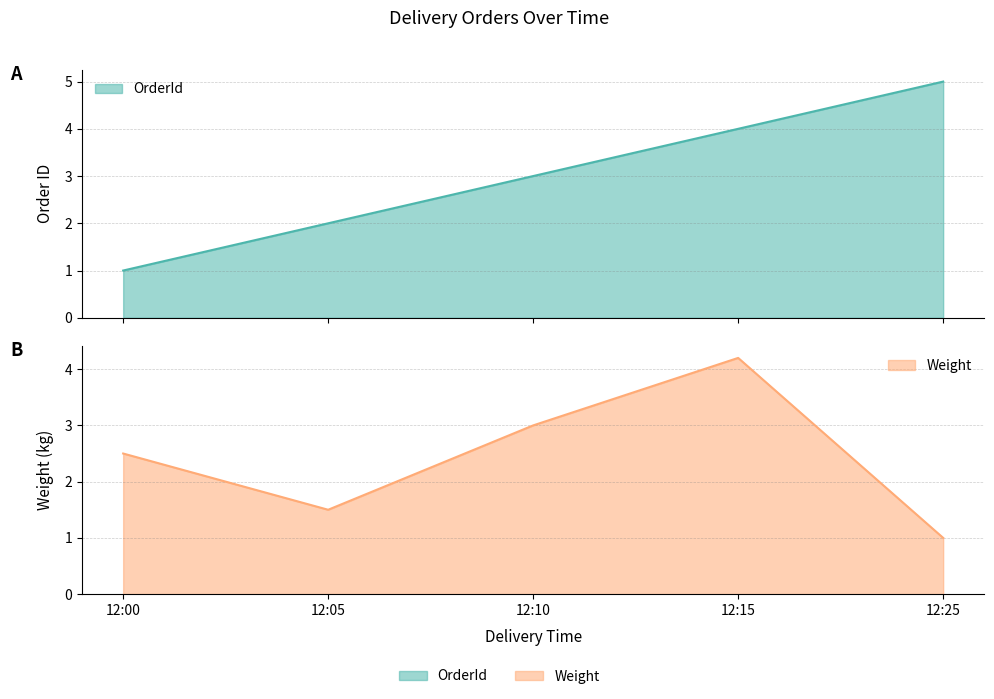

How many interior local peaks does the Weight series have?

1